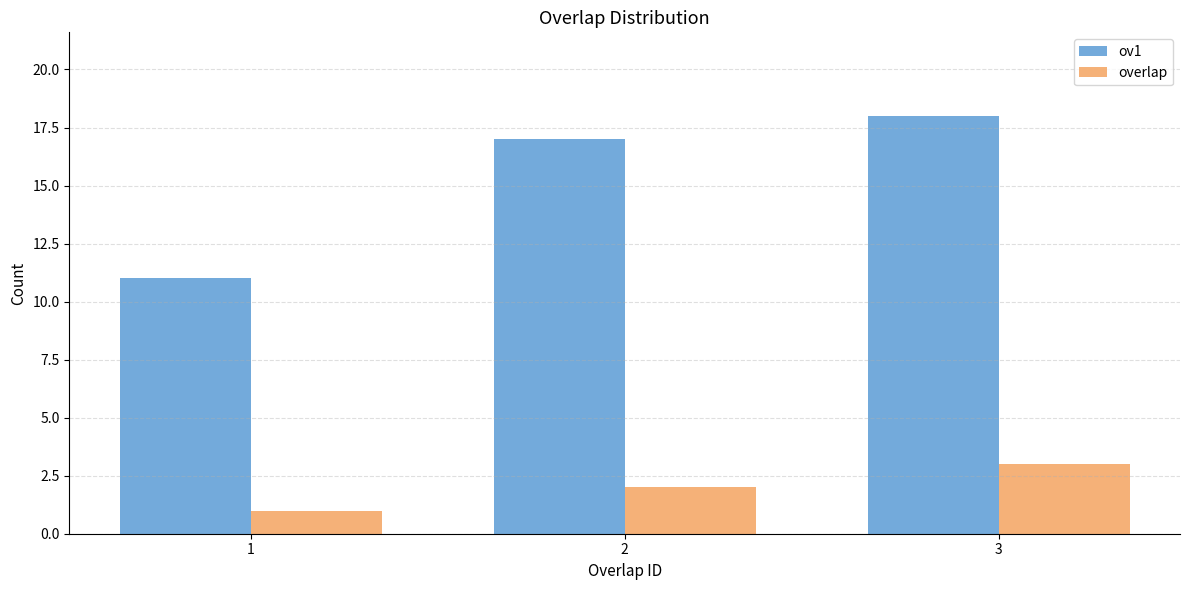

What is the difference between the maximum and second lowest values in the overlap series?

1